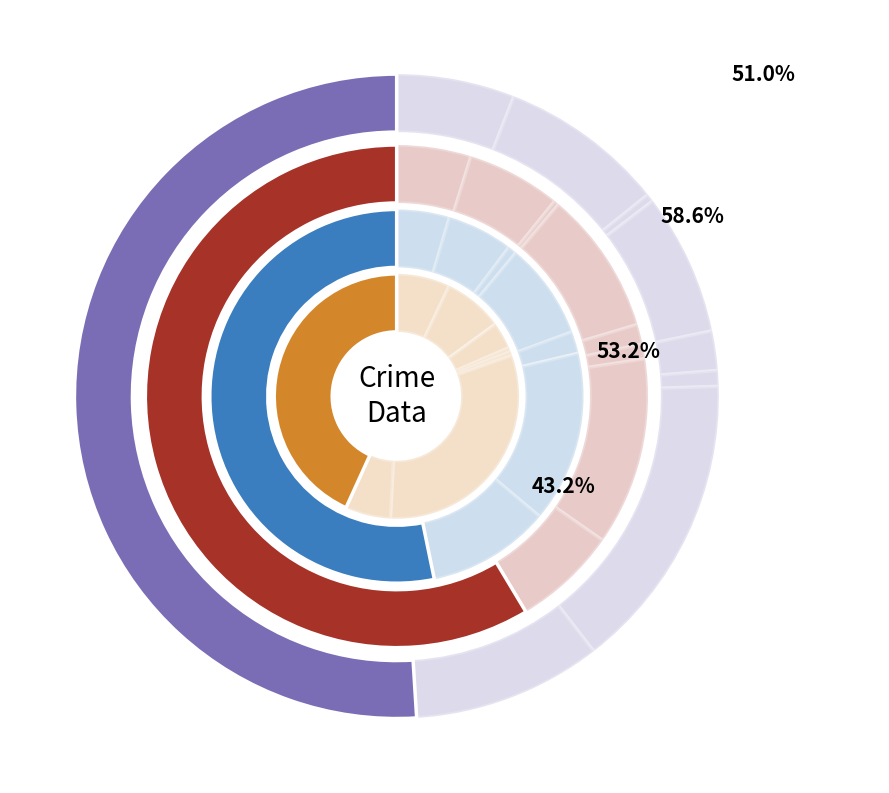

The Robbery slice represents 1% of the pie. True or false?

False